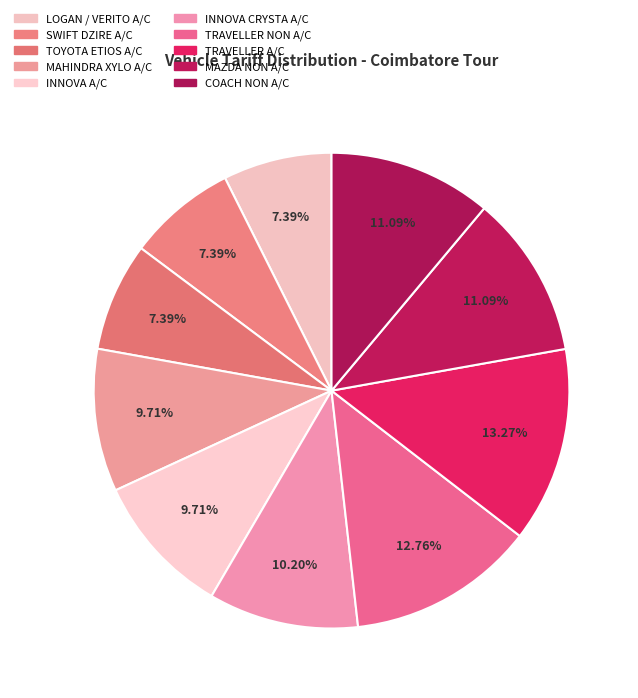

What percentage is the INNOVA CRYSTA A/C slice, to the nearest percent?

10%